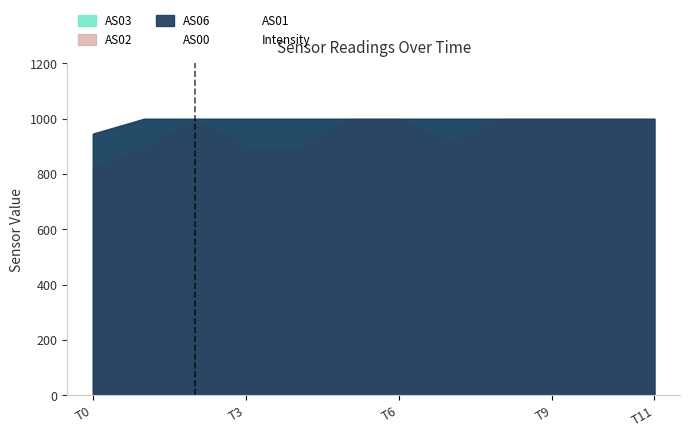

True or false: AS00 and Intensity intersect in this chart.

False